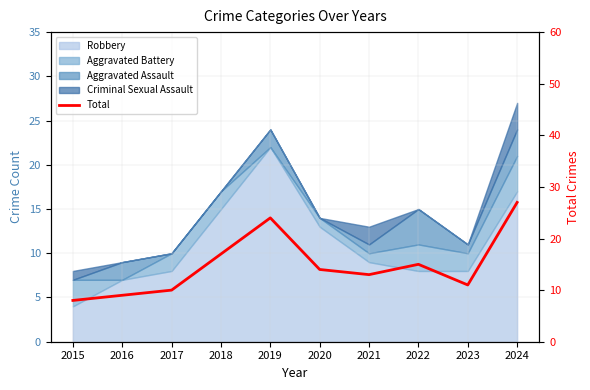

Is it true that the value at 2017 is 6?

False